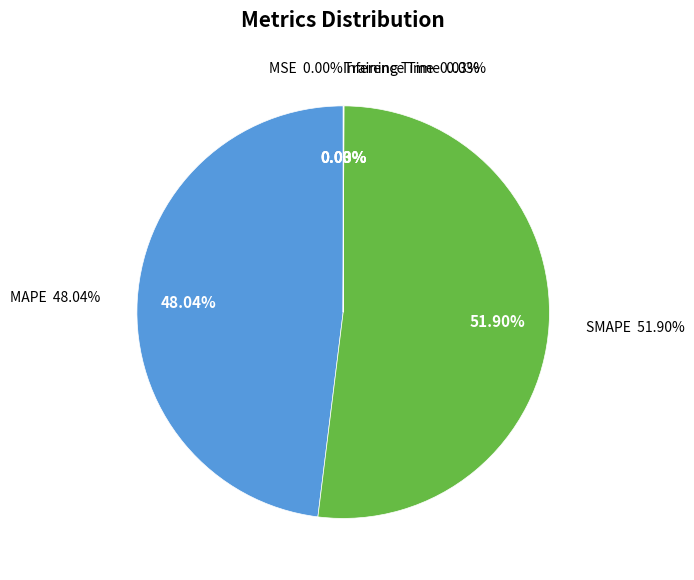

Which category accounts for the majority?

SMAPE